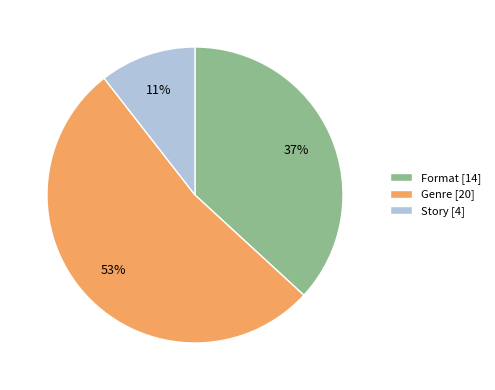

Rank the categories by value from highest to lowest.

Genre, Format, Story